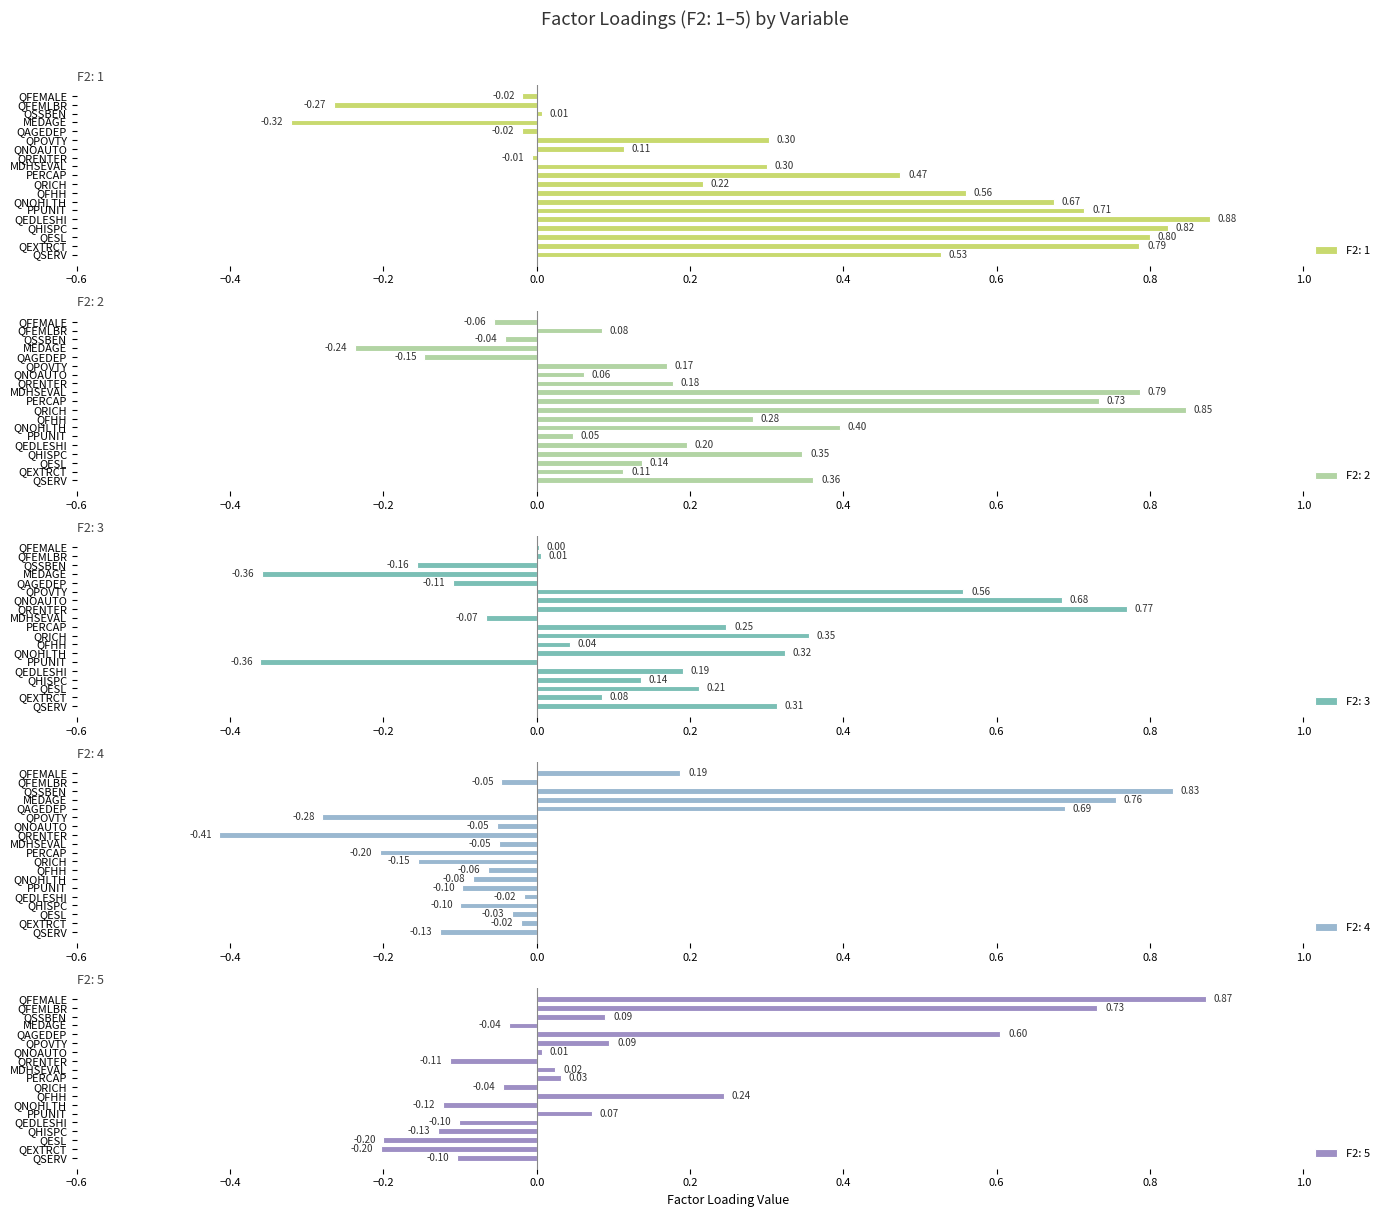

What is the difference between the second highest and second lowest values in the F2: 5 series?

0.9